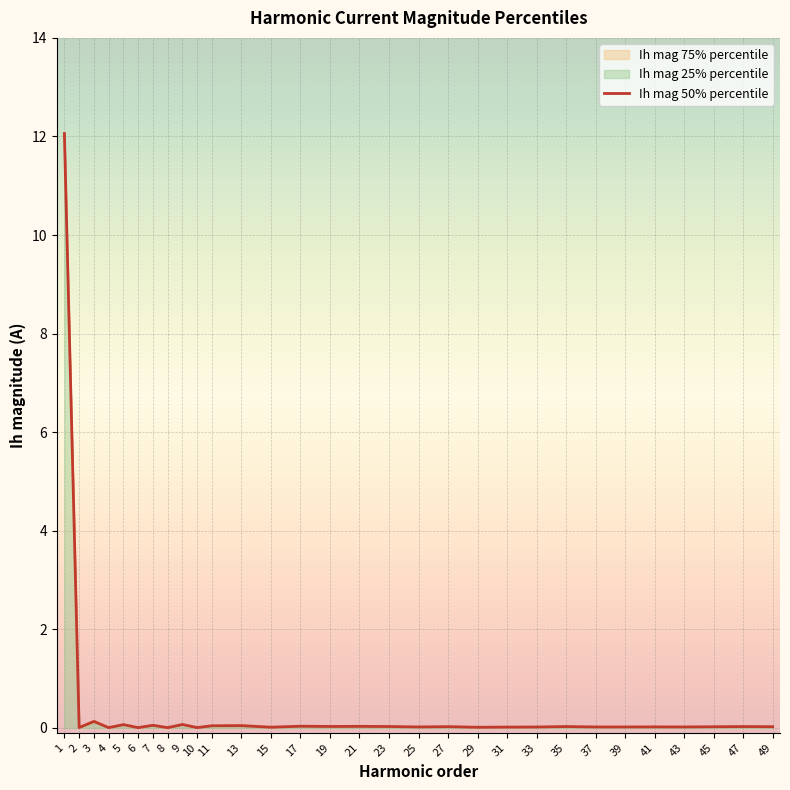

At which label is the value closest to 6?

3